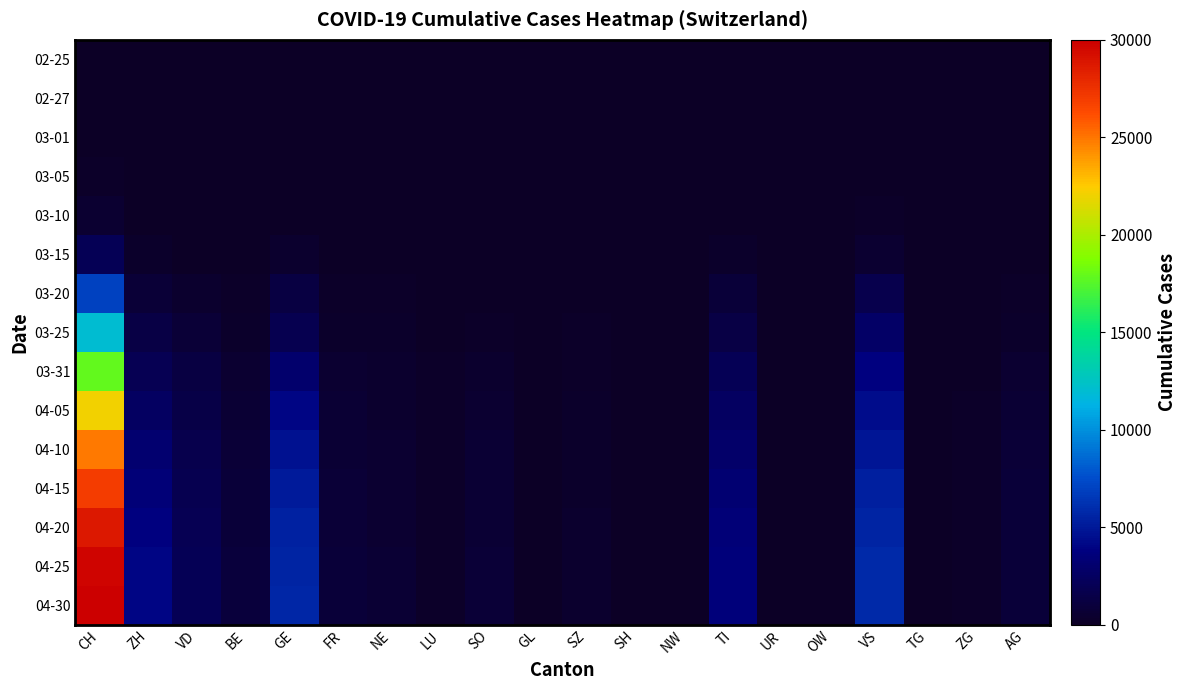

Rank the series at GE from lowest to highest value.

02-25, 02-27, 03-01, 03-05, 03-10, 03-15, 03-20, 03-25, 03-31, 04-05, 04-10, 04-15, 04-20, 04-25, 04-30